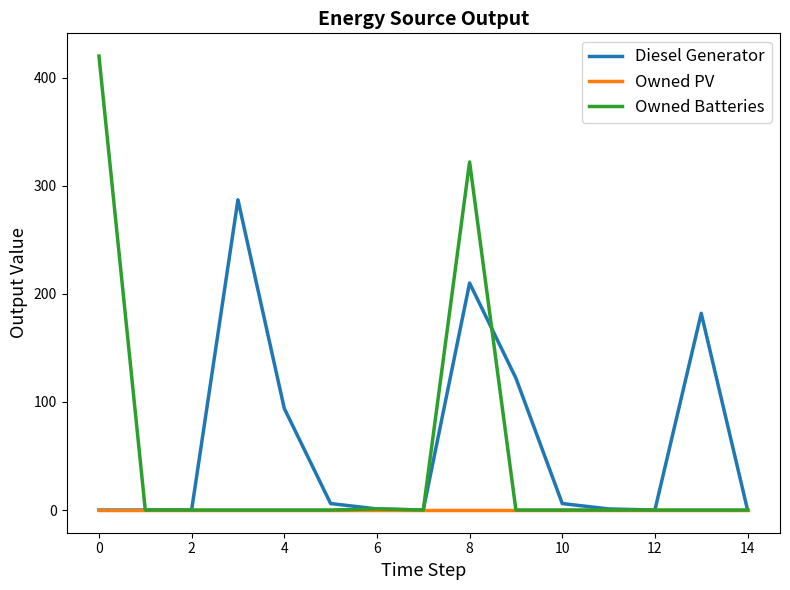

What is the sum of all Diesel Generator values?

909